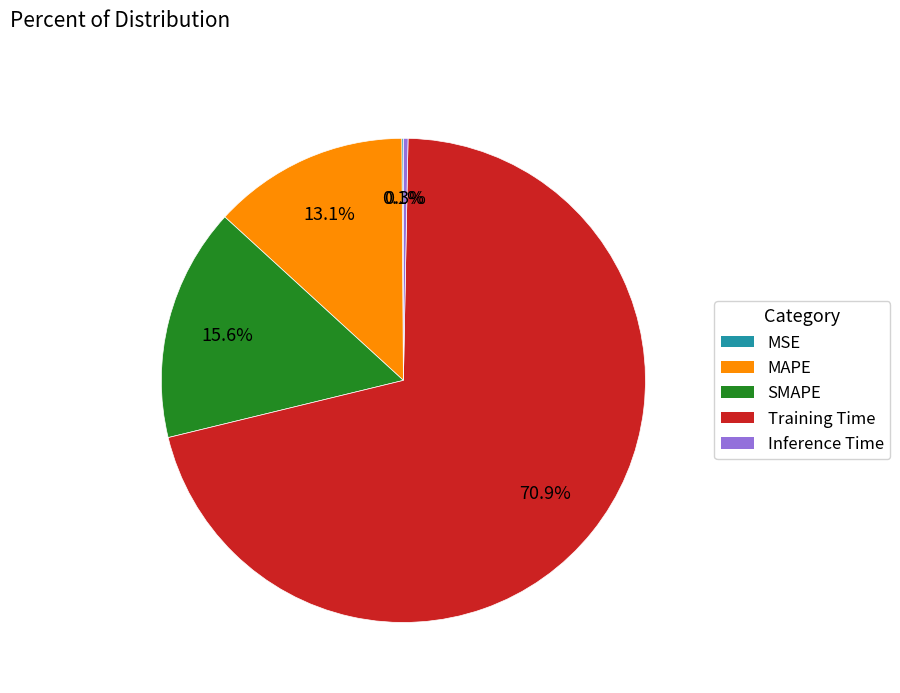

Which category has the biggest portion of the pie?

Training Time